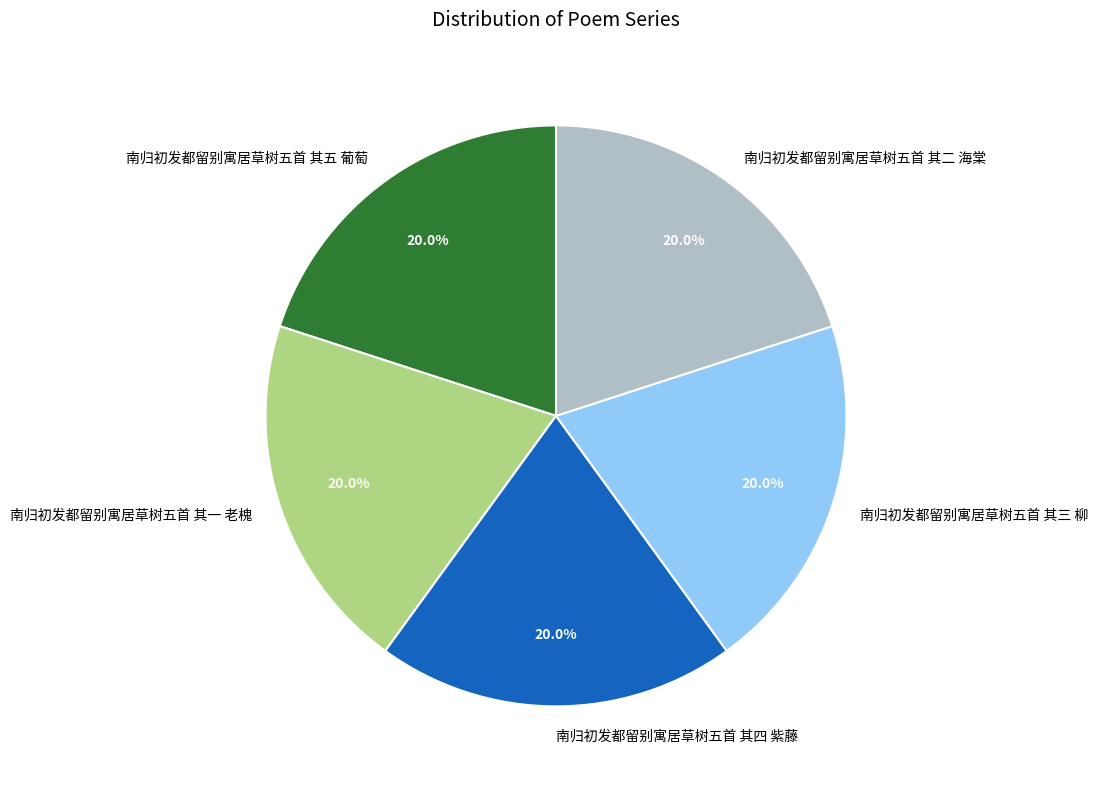

Is it true that 南归初发都留别寓居草树五首 其三 柳 is 6% of the pie?

False